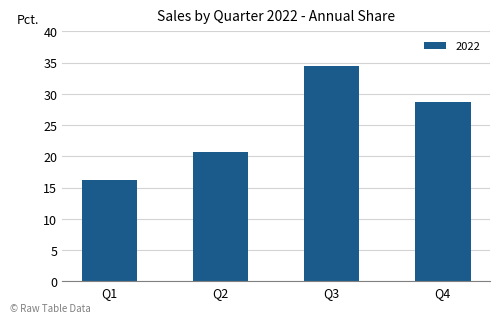

What is the sum of the values at Q3 and Q4?

63.0